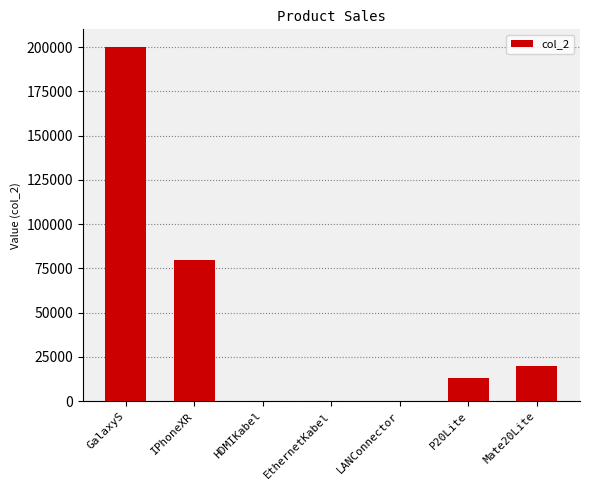

What value does the data have at IPhoneXR?

80000